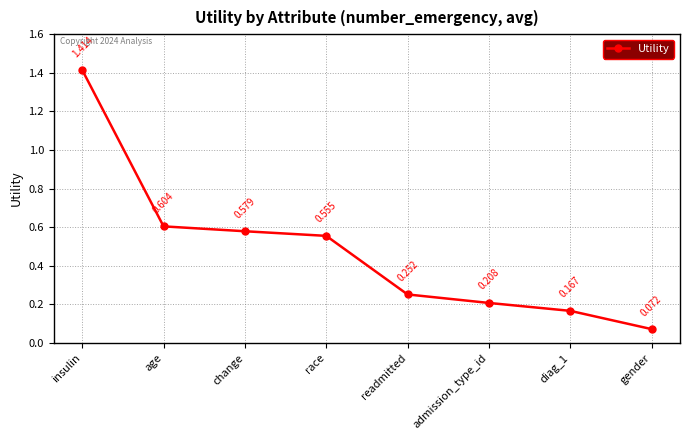

The chart shows a value of 0.1 at readmitted. True or false?

False